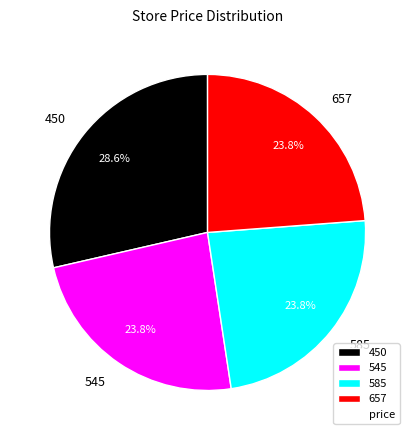

How many segments does this pie chart have?

4